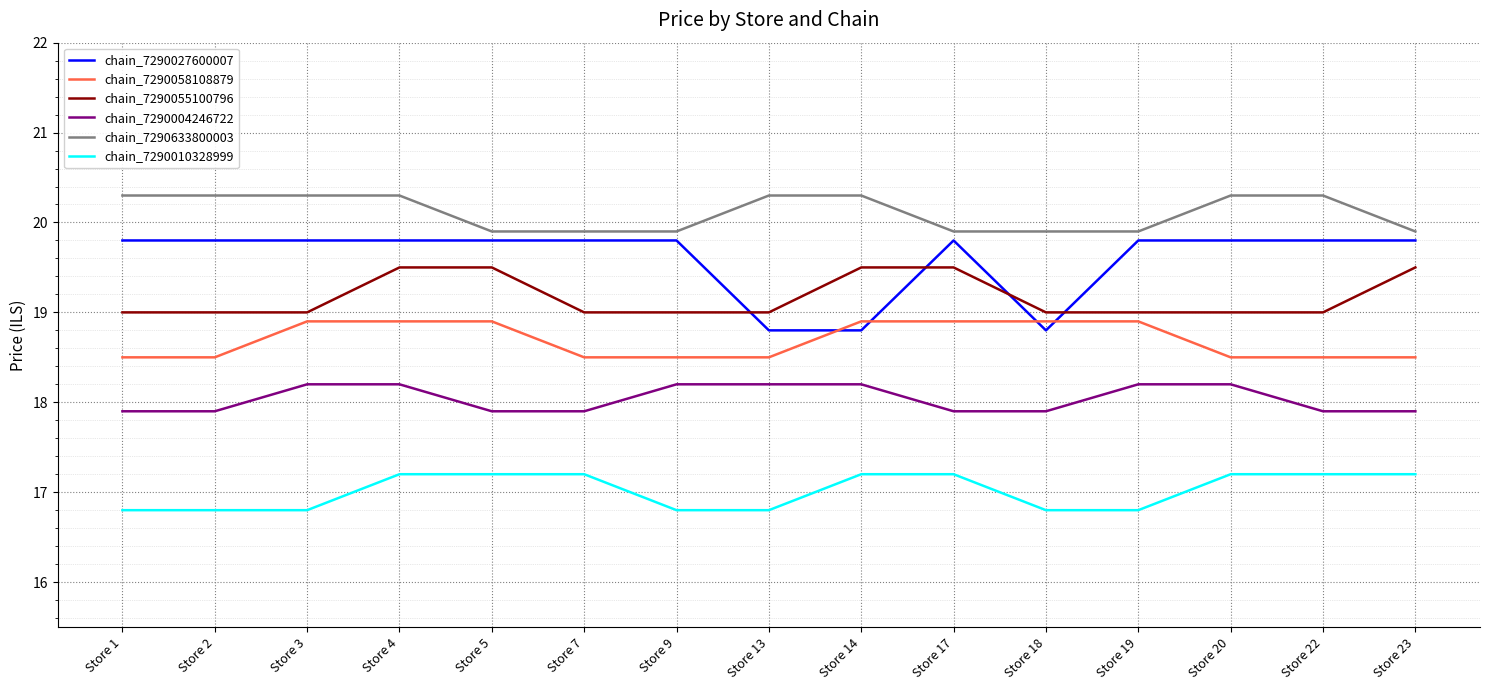

What is the highest value of the chain_7290633800003 series?

20.3